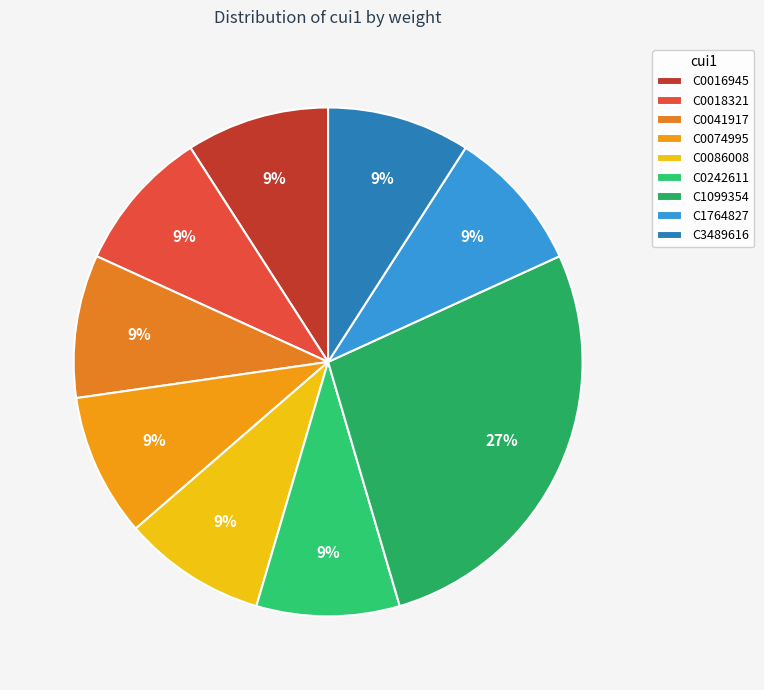

Which category has the biggest portion of the pie?

C1099354